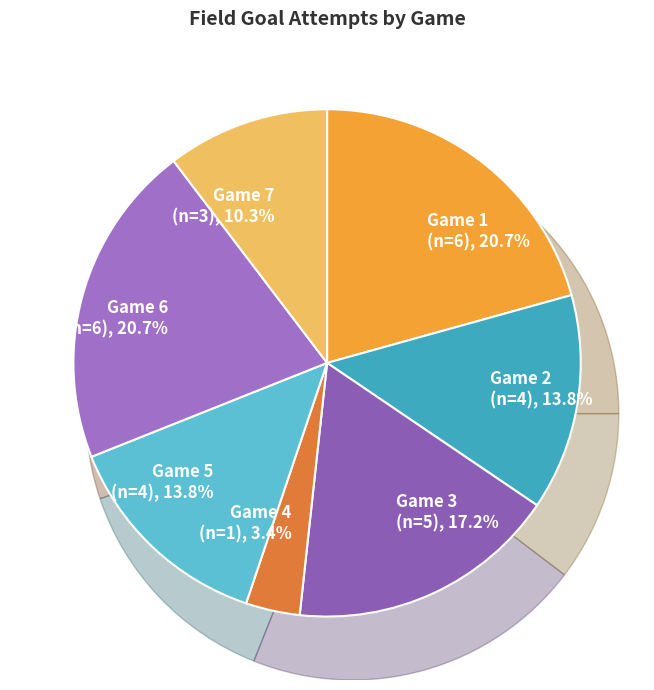

What is the largest slice in the pie chart?

Game 1